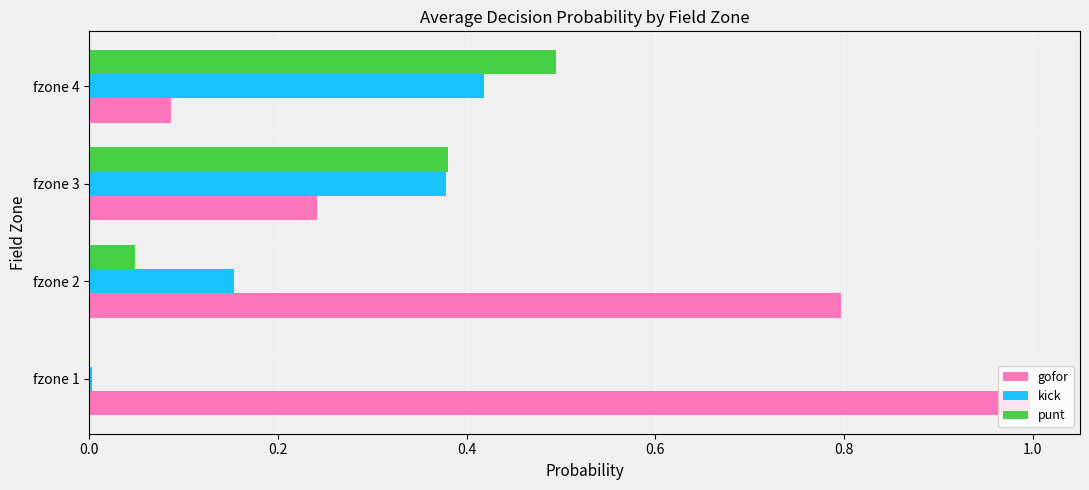

Which series has the widest spread of values?

gofor